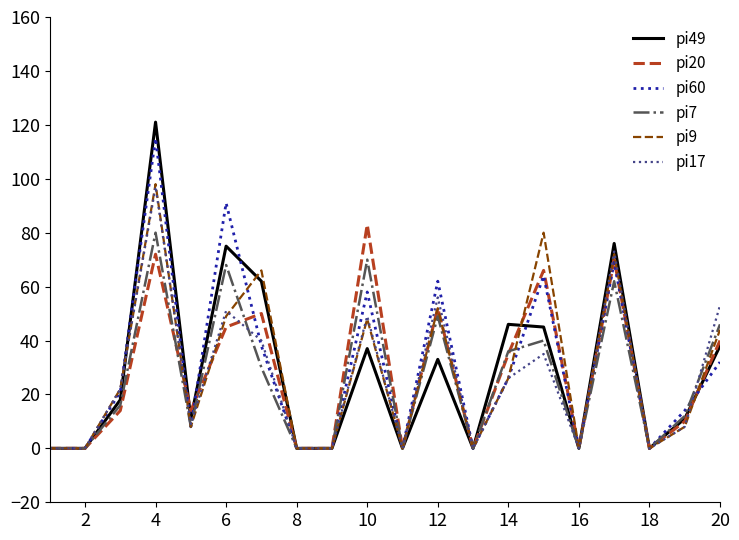

Which series has the widest spread of values?

pi49